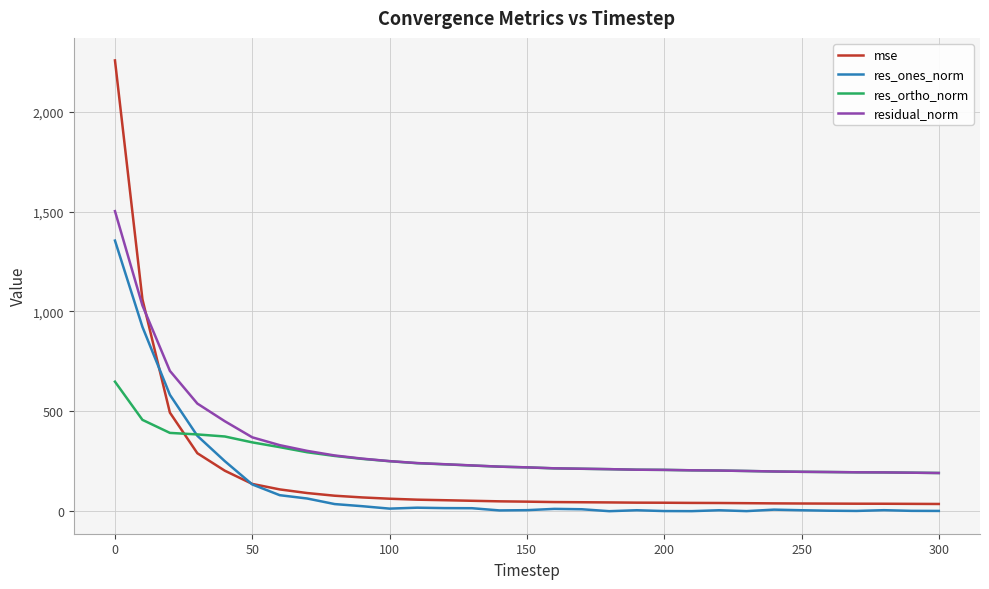

Does the chart display data point markers on the line(s)?

No